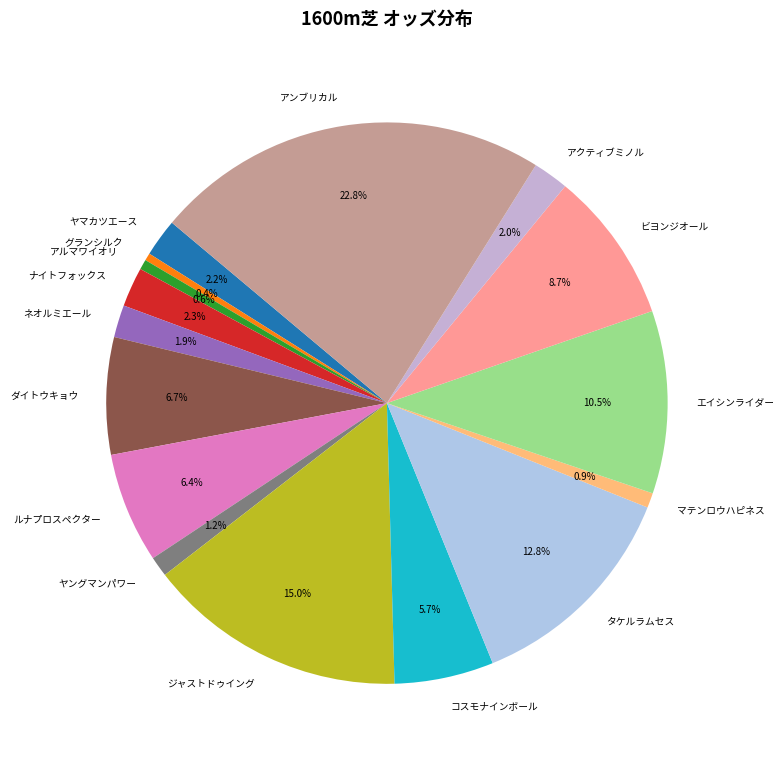

What portion of the pie excludes グランシルク?

99.6%